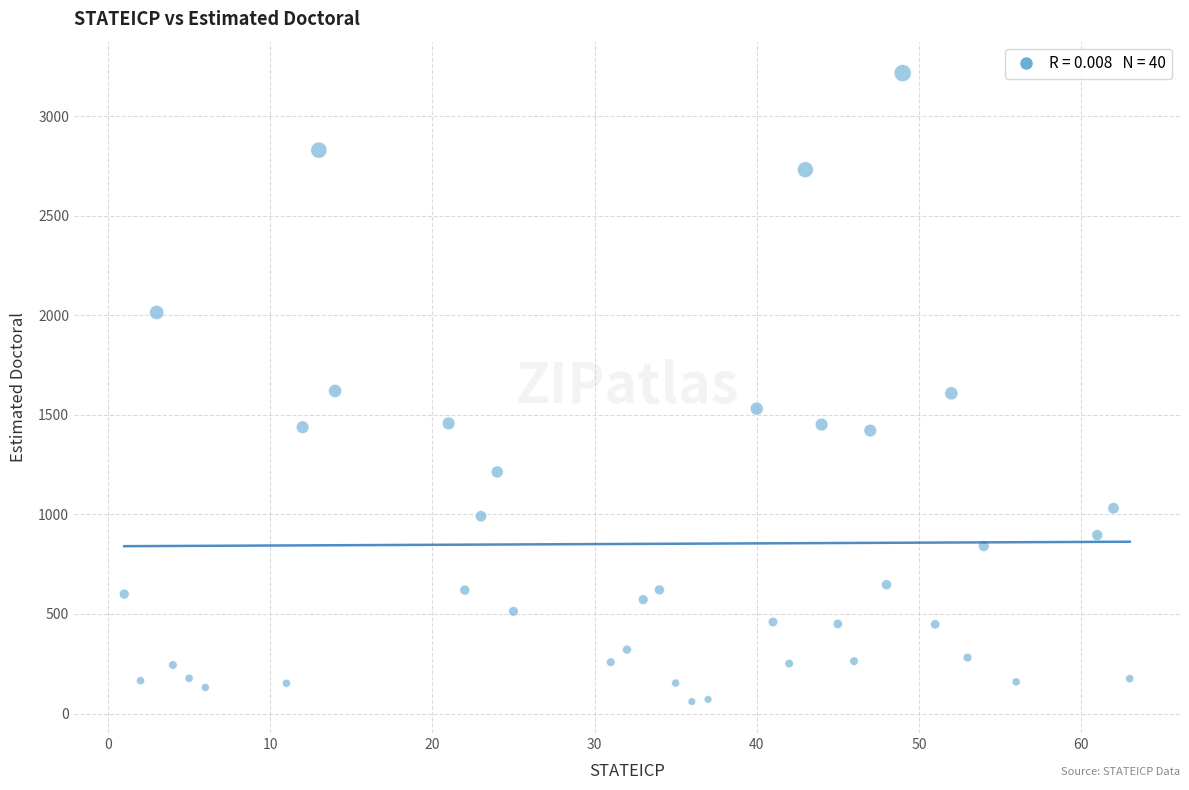

What is the range of Y values (max minus min)?

3156